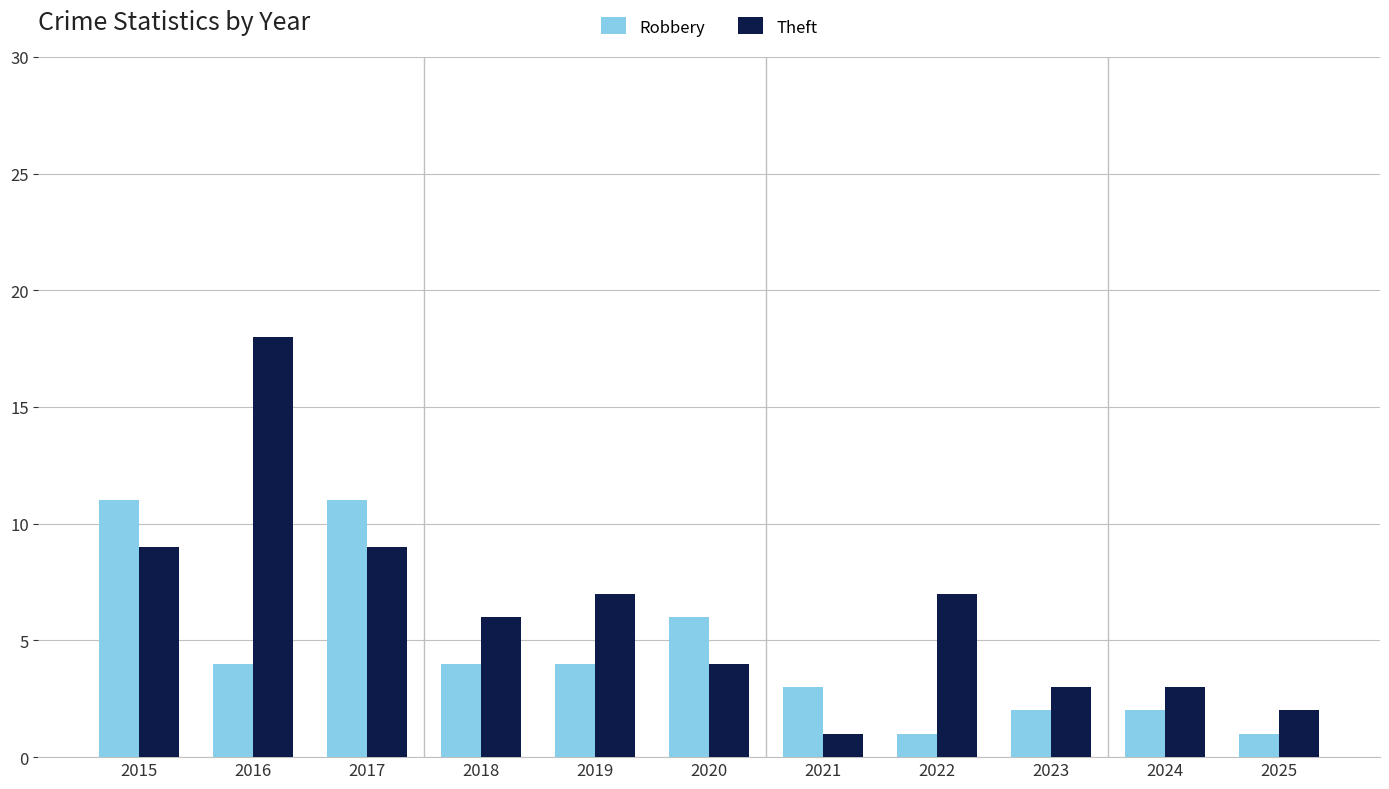

What is the value of the Robbery bar at the 7th from the left?

3